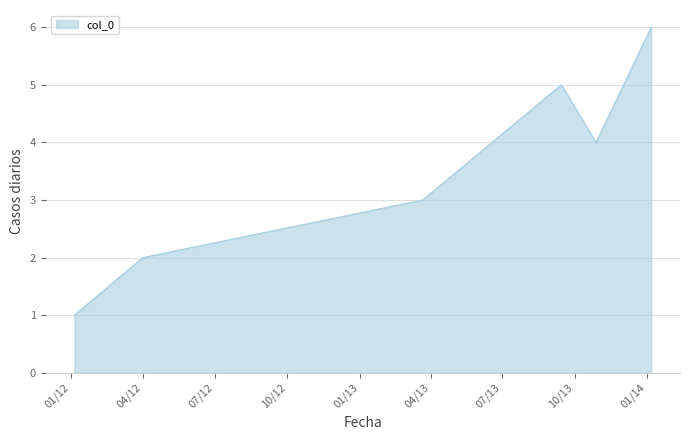

What is the greatest value displayed?

6